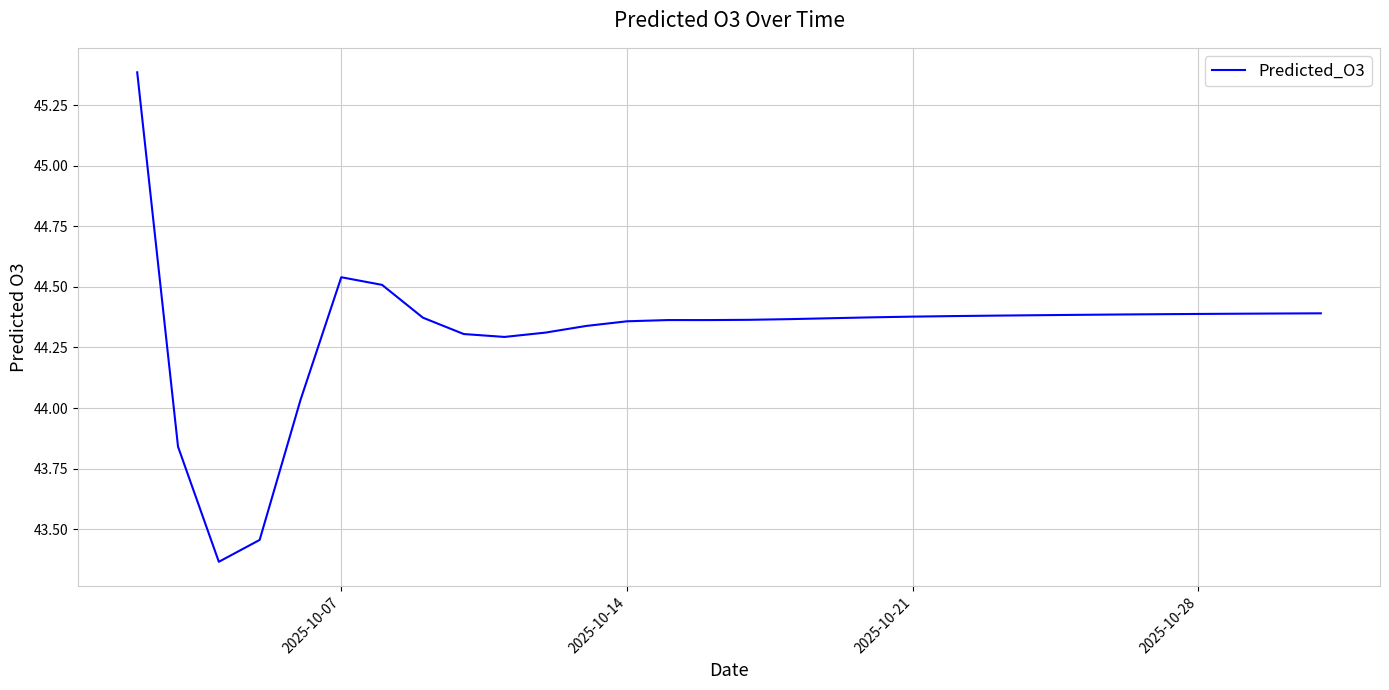

What is the difference between the maximum and minimum values?

2.0